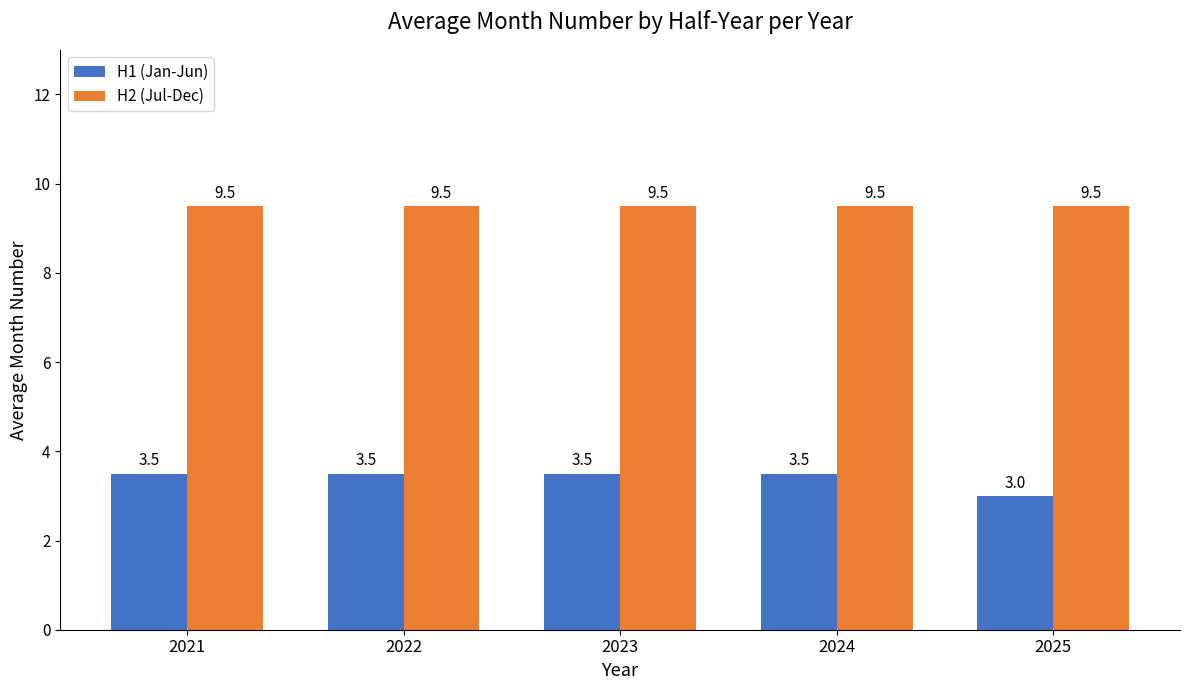

Which series has the largest range (max minus min)?

H1 (Jan-Jun)